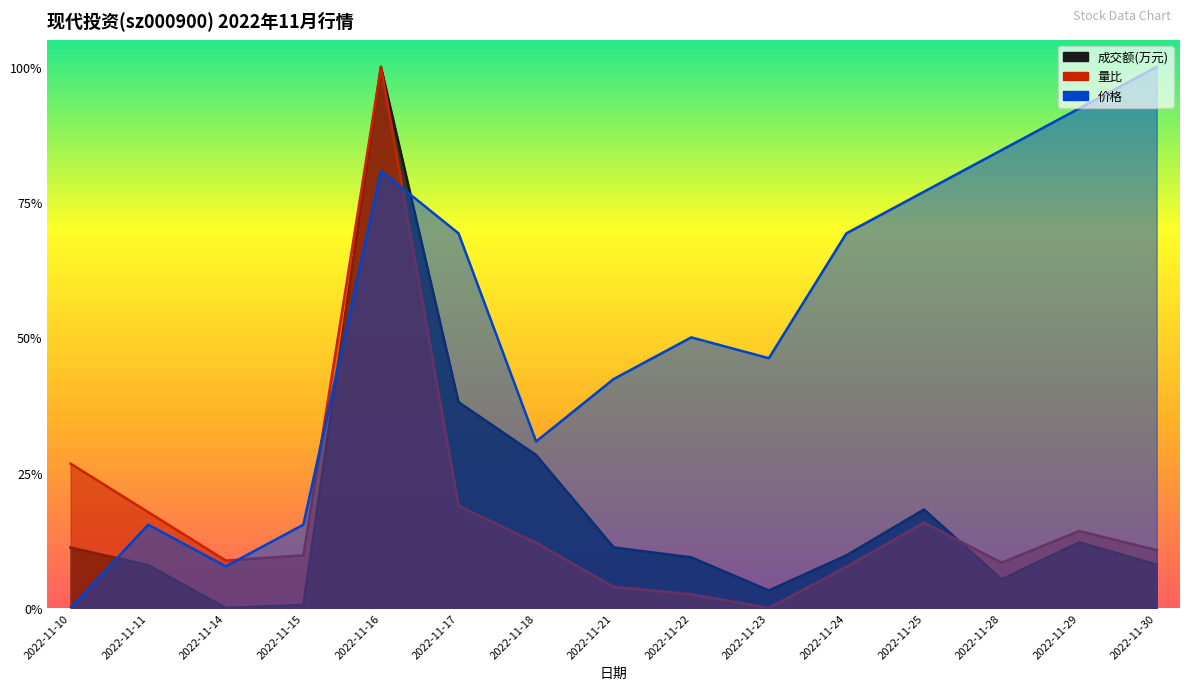

Between 2022-11-30 and 2022-11-29, which is larger?

2022-11-29